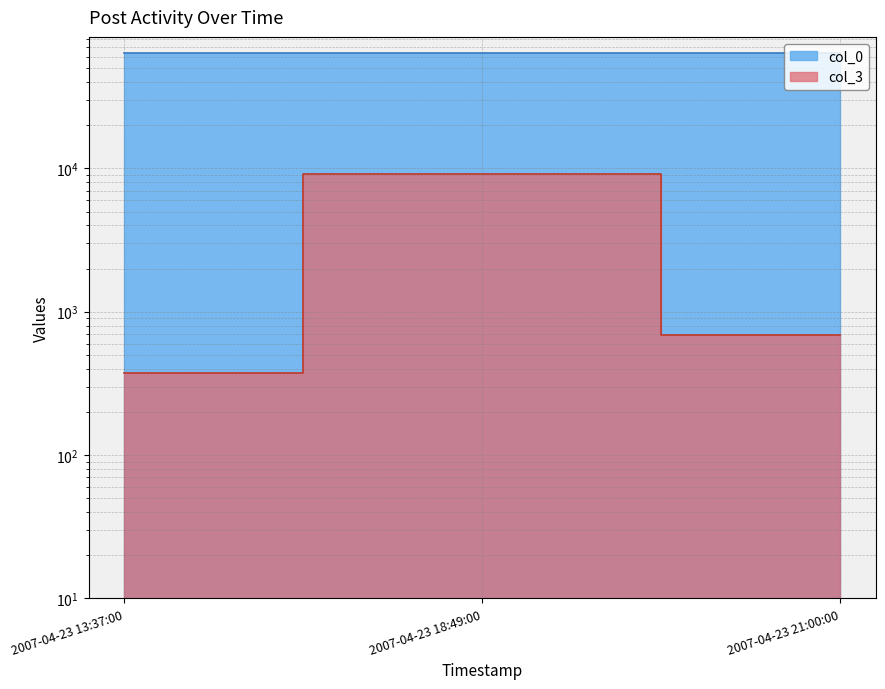

What is the label of the 2nd point from the right?

2007-04-23 18:49:00